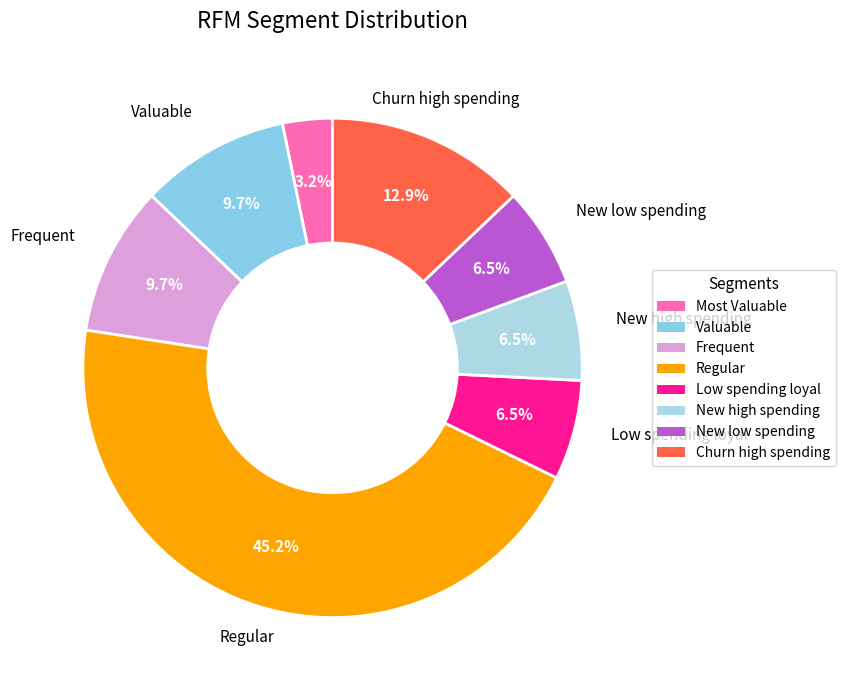

Rank the categories by value from highest to lowest.

Regular, Churn high spending, Valuable, Frequent, Low spending loyal, New high spending, New low spending, Most Valuable